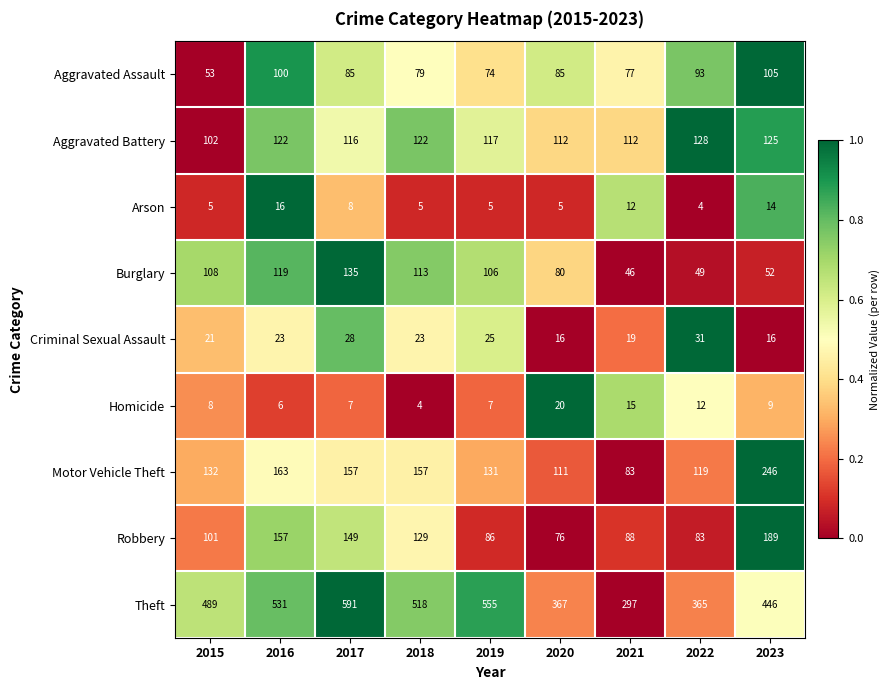

Which series changed the most between 2015 and 2018?

Theft